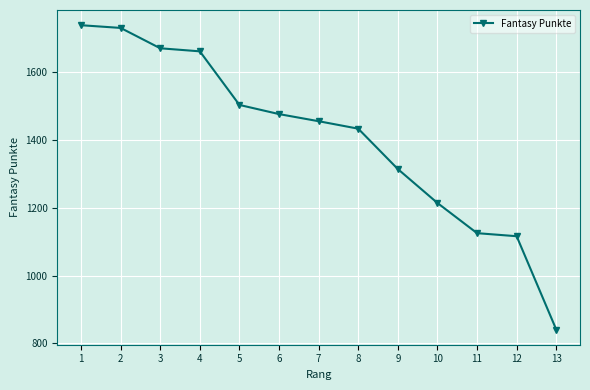

What is the sum of the values at 8 and 10?

2647